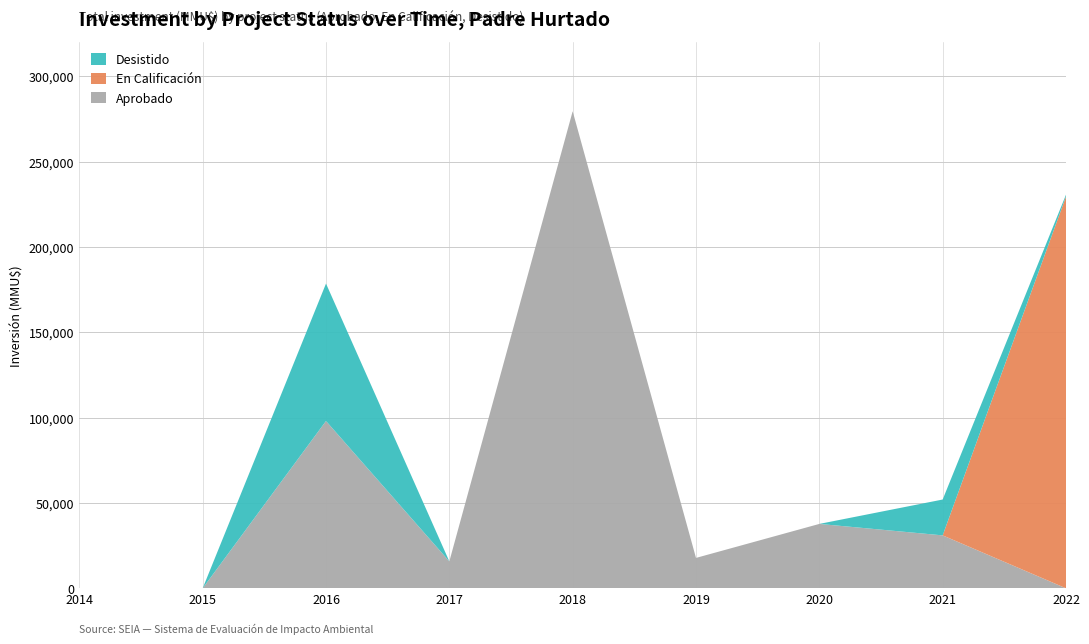

The value of Aprobado at 2020 is 37713. True or false?

True